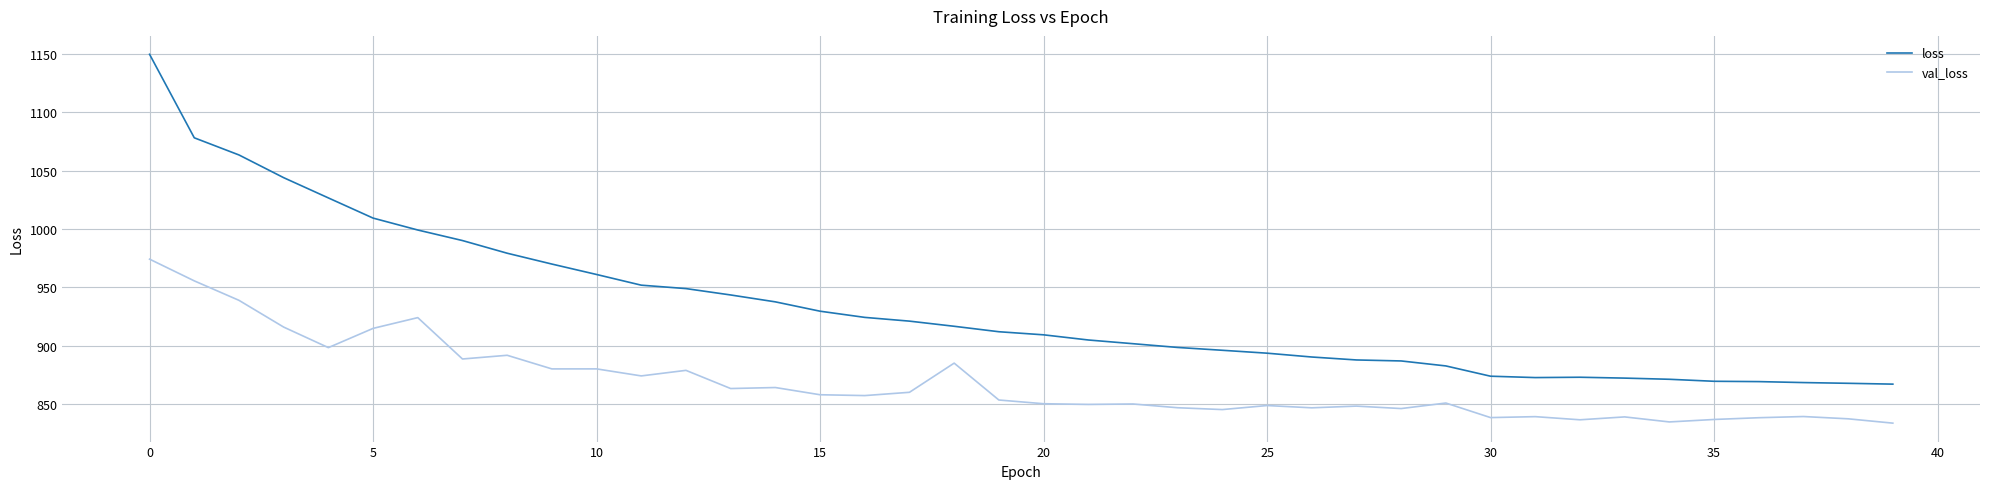

Which series has the widest spread of values?

loss